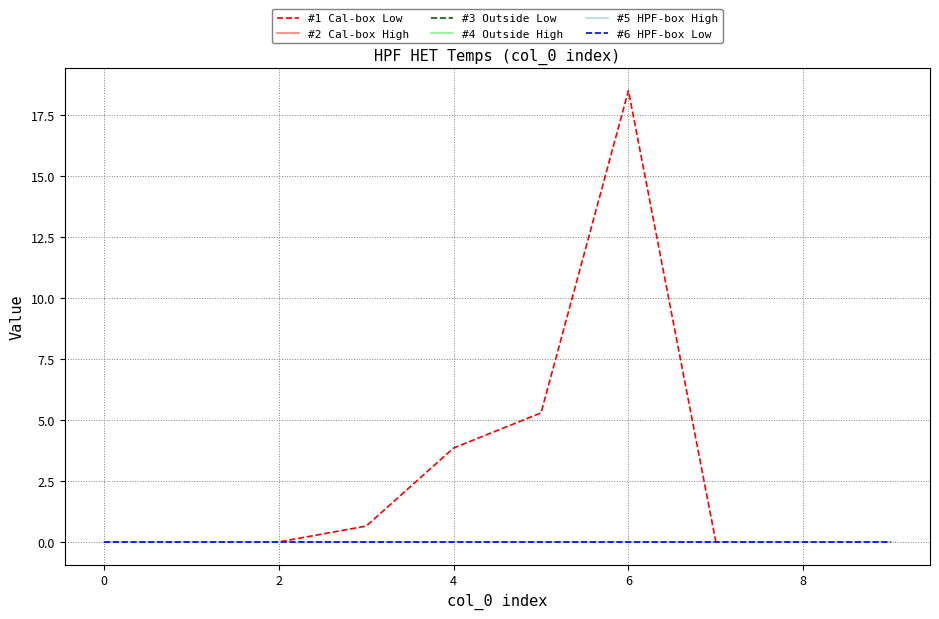

Does the chart have visible grid lines?

Yes